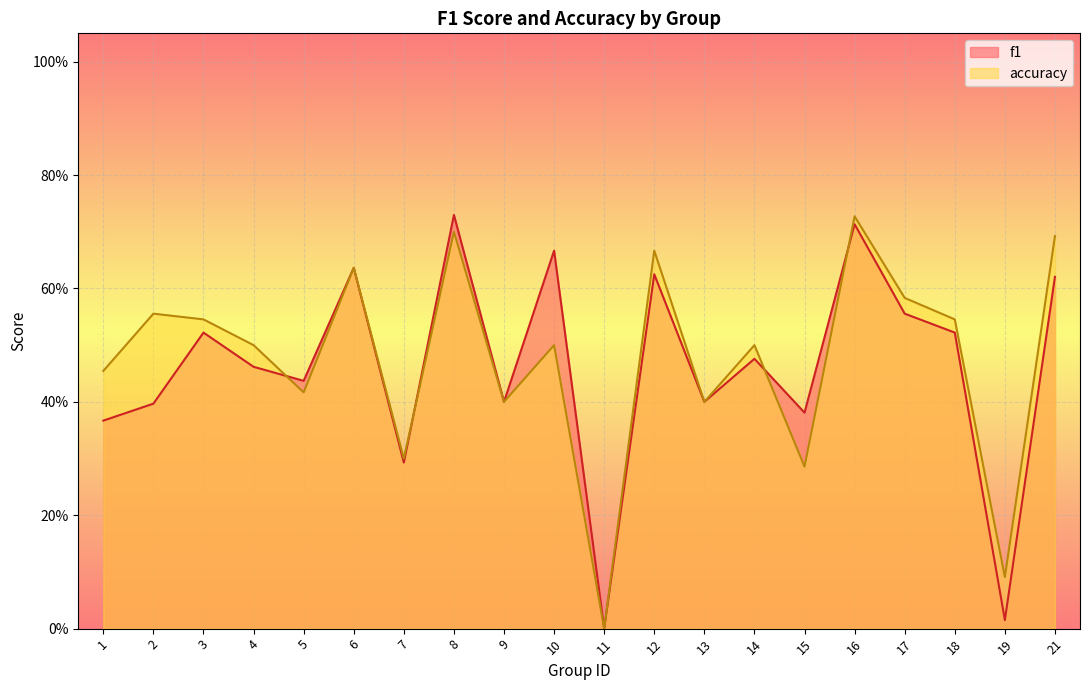

Which series ends up on top after the final intersection of f1 and accuracy?

accuracy